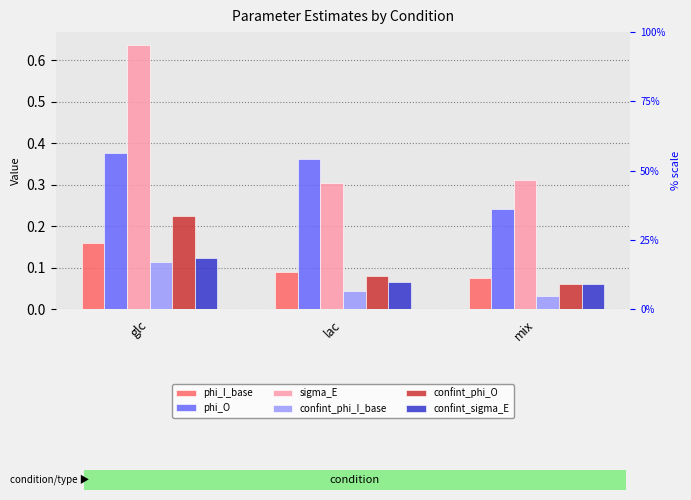

What is the total value across all series at glc?

1.6